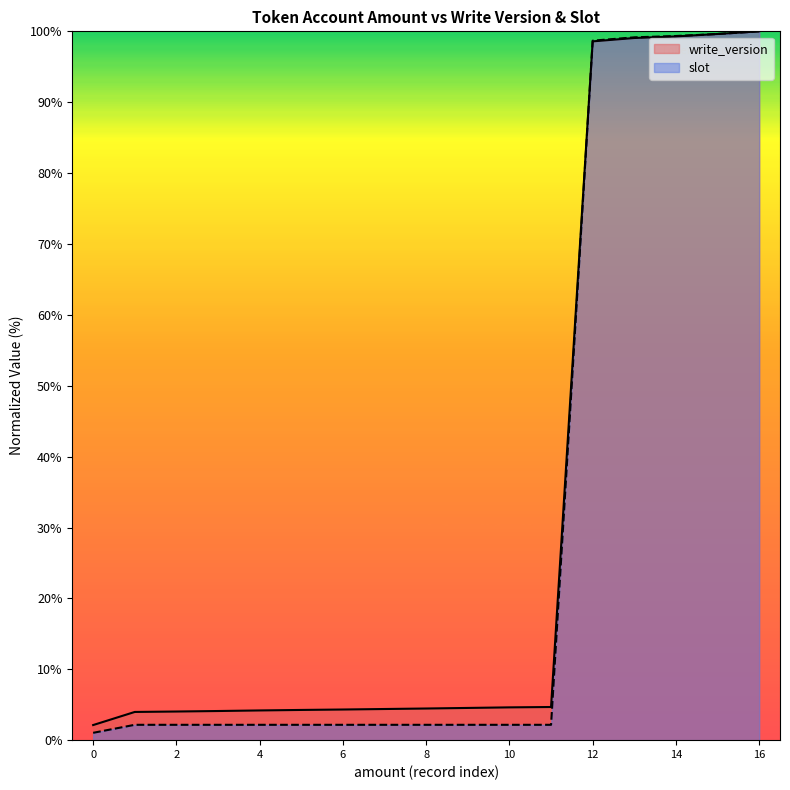

The value of slot at 2 is 2.2. True or false?

True